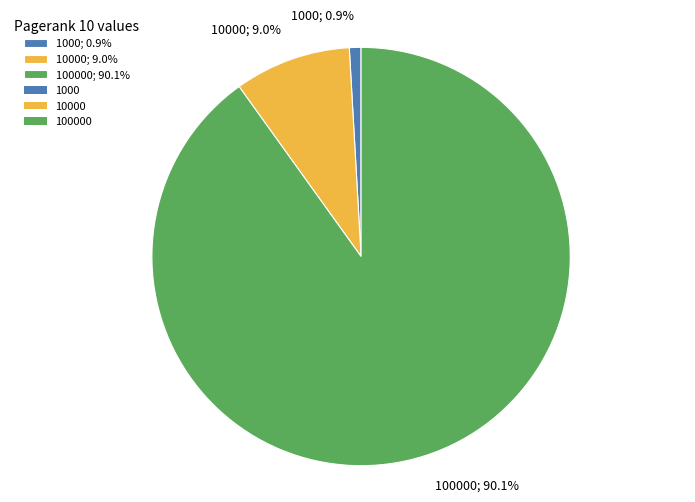

To the nearest percent, what is the difference between the largest and smallest slice percentages?

89%